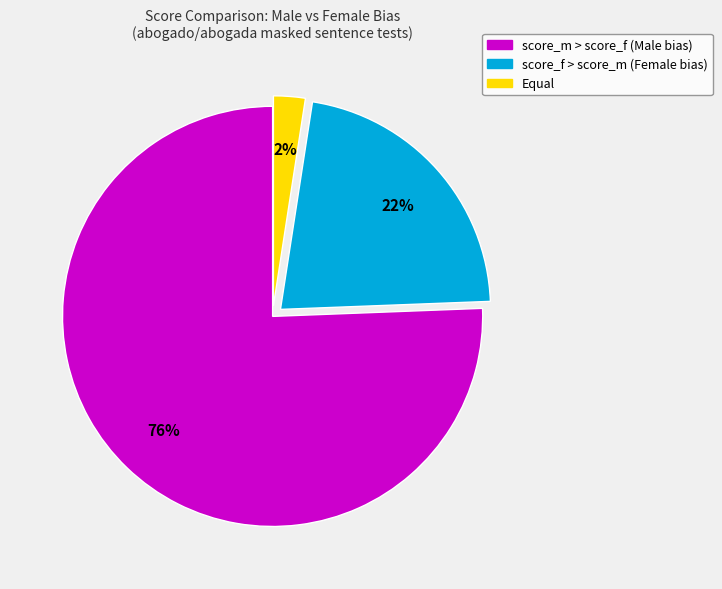

To the nearest percent, what is the average slice percentage?

33%